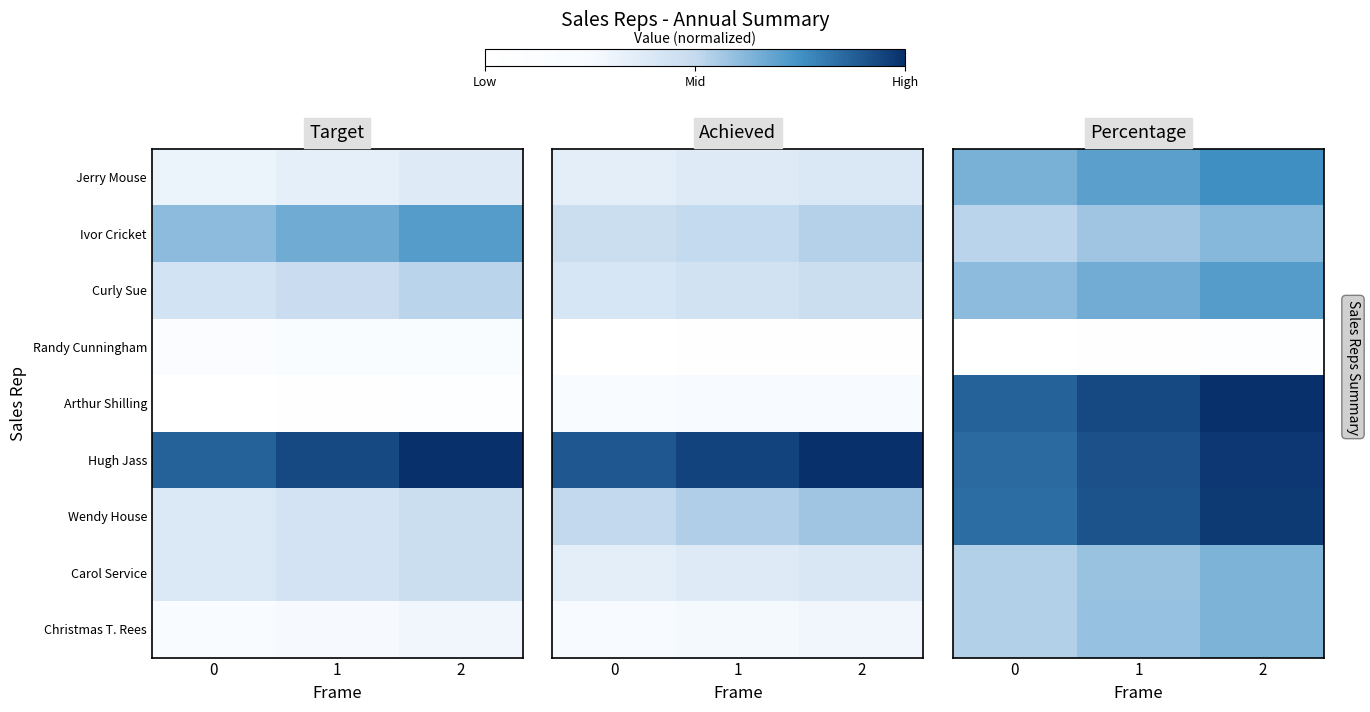

What is the difference between the highest and lowest values at 0?

0.9